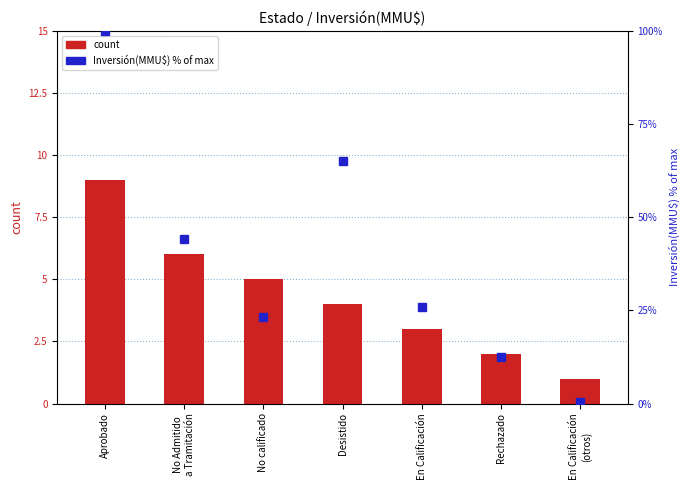

Is the value of count at Rechazado greater than the value of Inversión(MMU$) % at En Calificación?

No